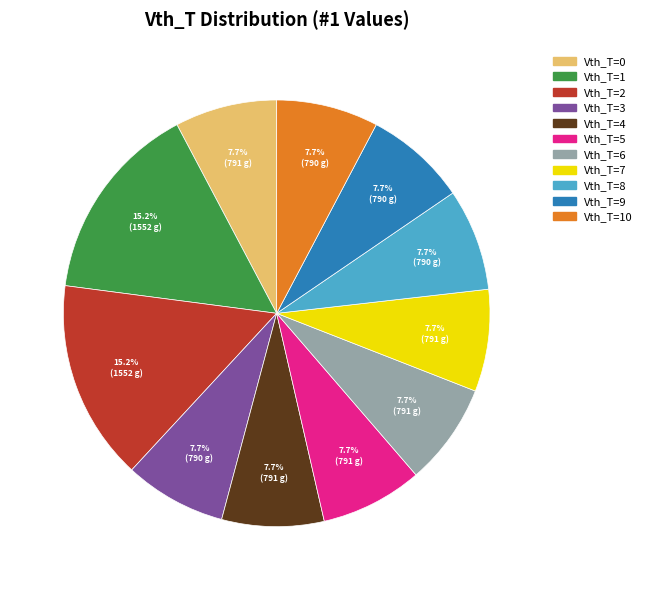

Is there any slice that represents more than half of the pie?

No